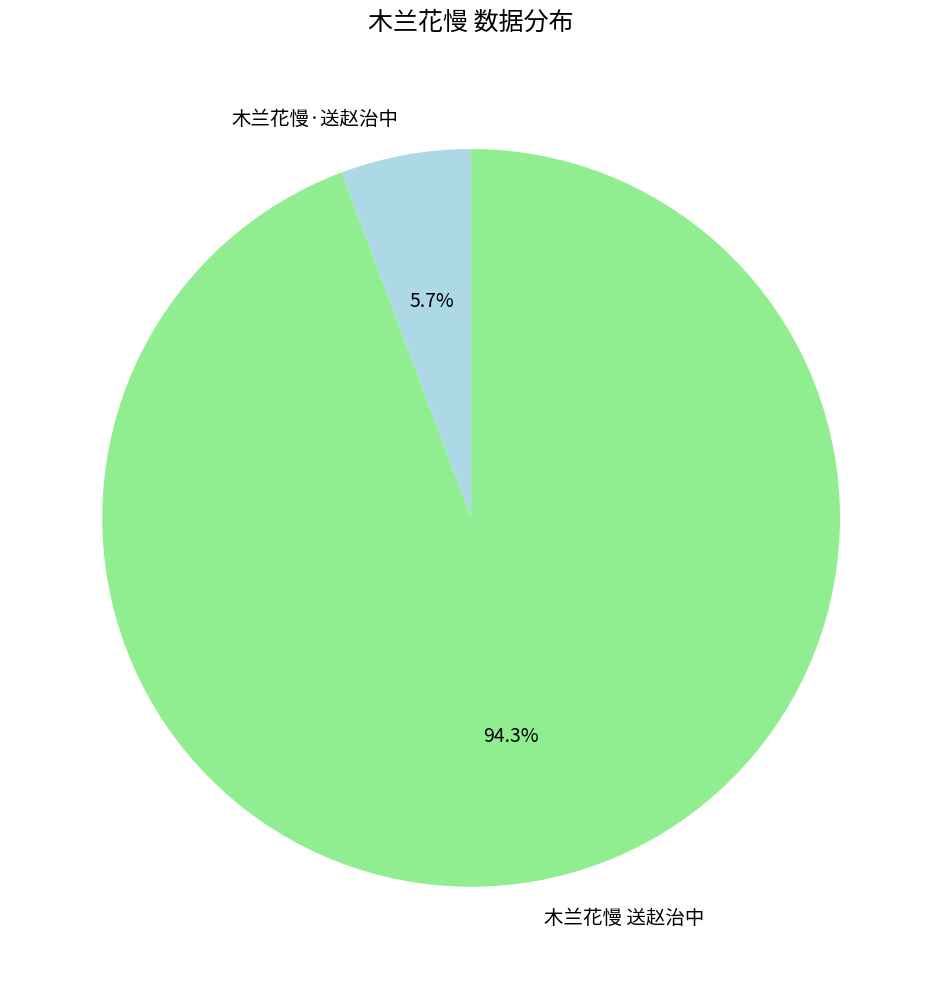

To the nearest percent, what is the difference between the largest and smallest slice percentages?

89%